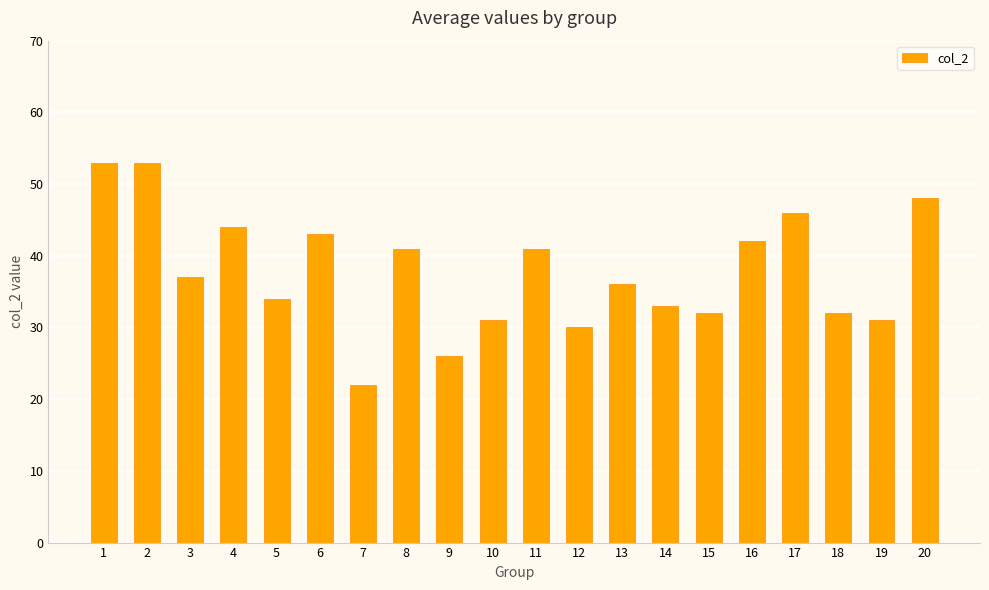

What is the sum of all values?

755